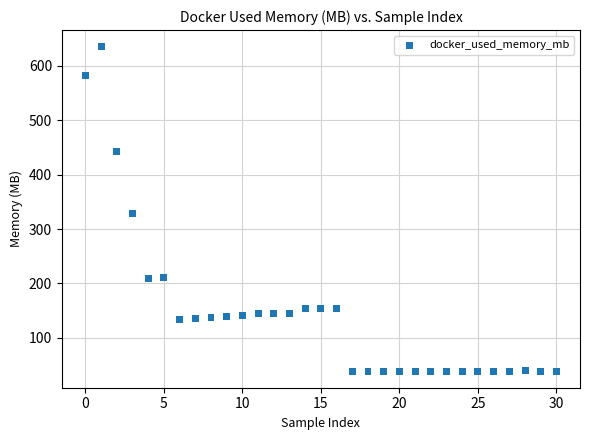

What Y value in the scatter plot is closest to 336?

328.7